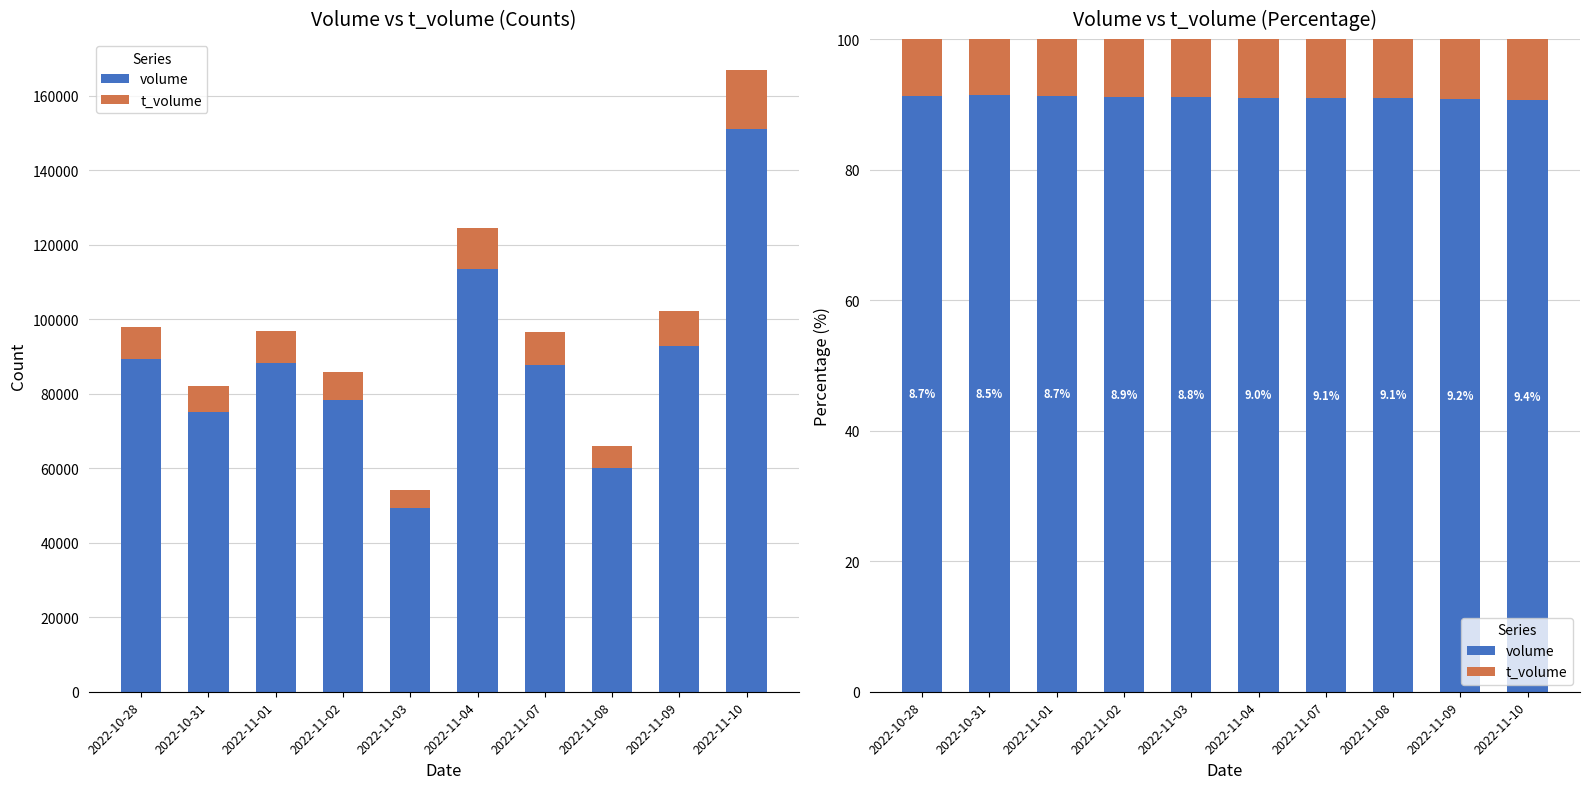

Which has a higher value, 2022-10-31 or 2022-11-10?

2022-10-31